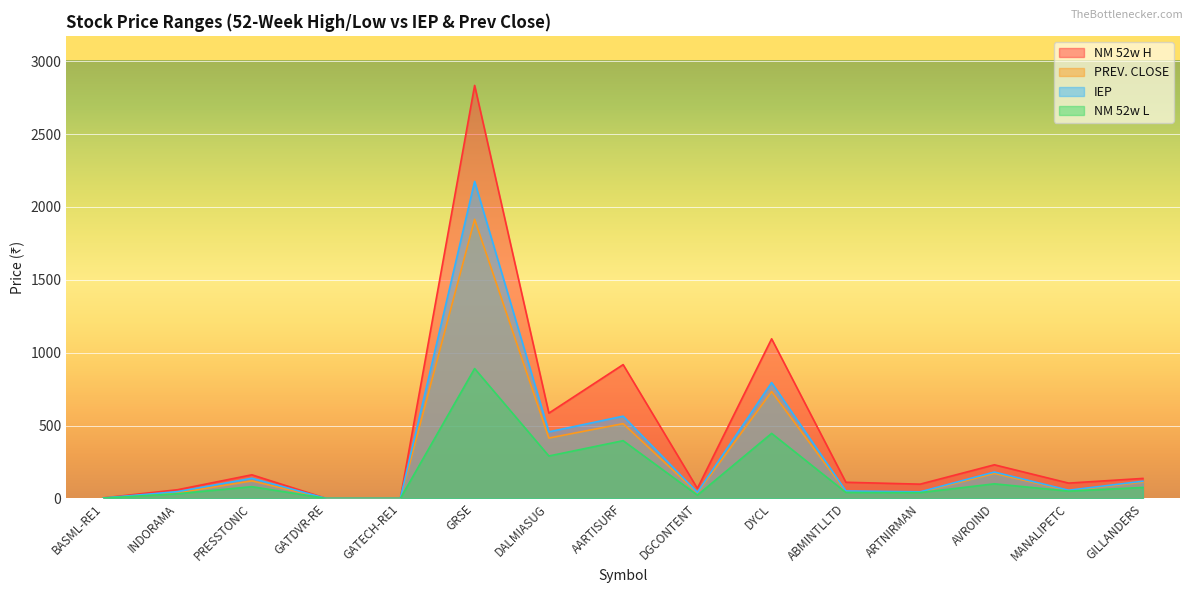

What are all the series names shown in the legend?

NM 52w H, PREV. CLOSE, IEP, NM 52w L